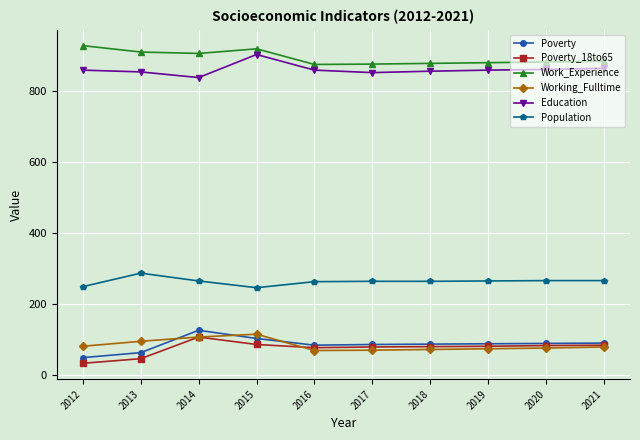

At which category does Poverty reach its first local peak?

2014